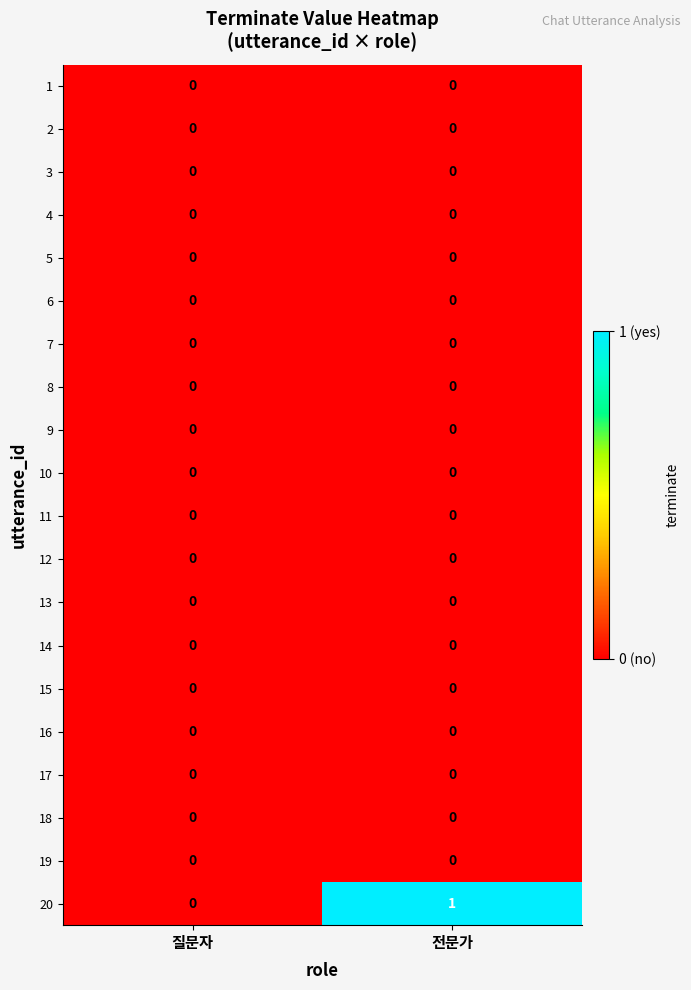

At which category does the chart reach its peak across all series?

전문가